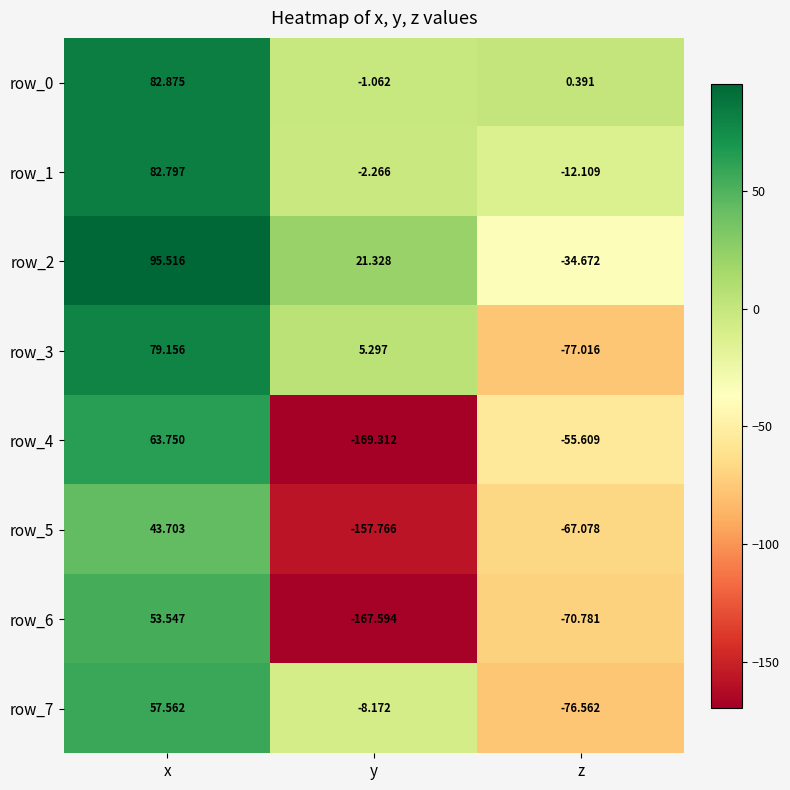

What is the maximum value for row_6?

53.5